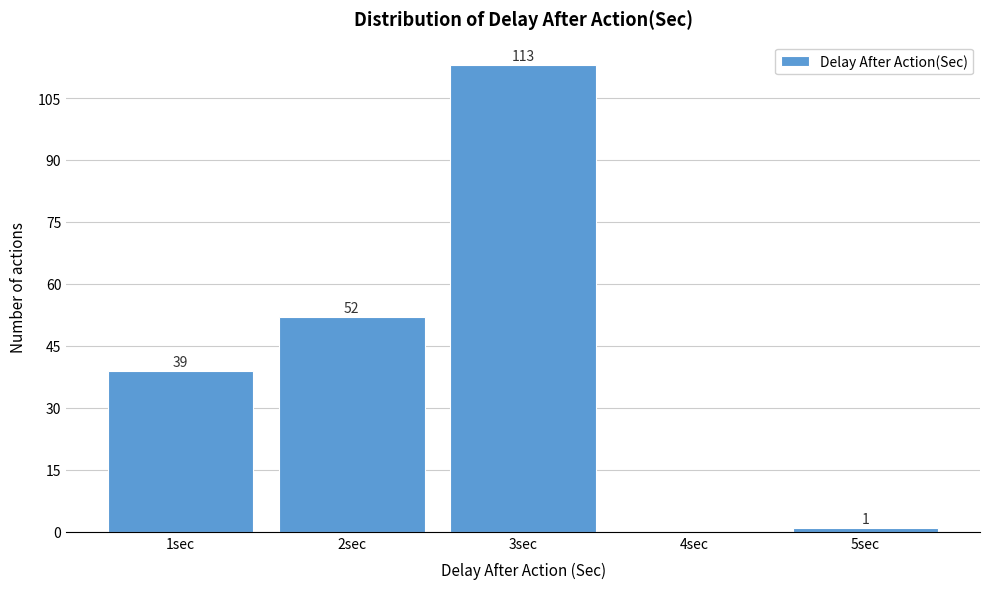

Reading left to right, extract all data points from this chart.

1sec=39	2sec=52	3sec=113	4sec=0	5sec=1